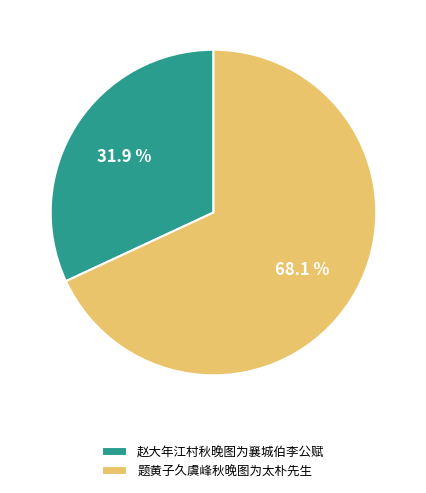

Count the number of slices in the pie.

2